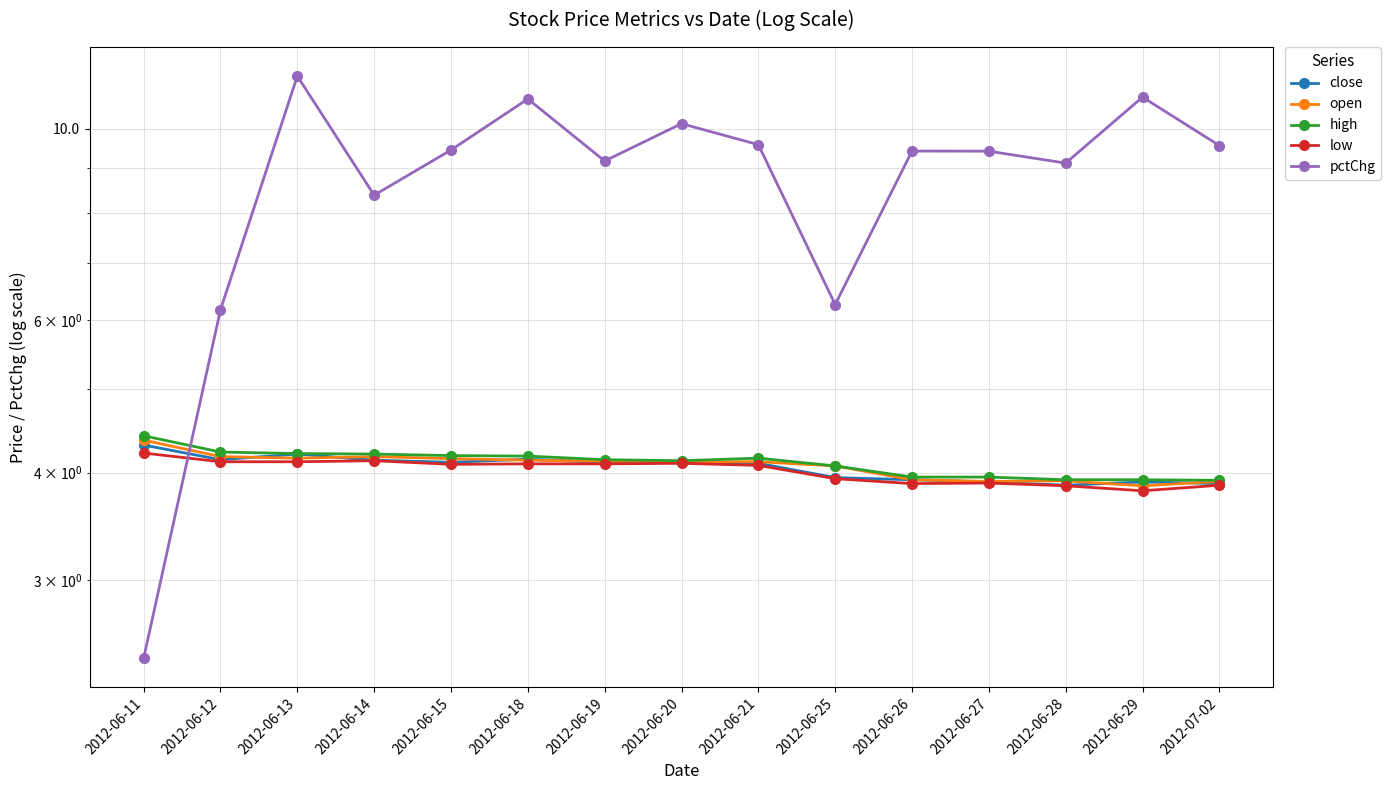

What is the lowest value of the high series?

3.9